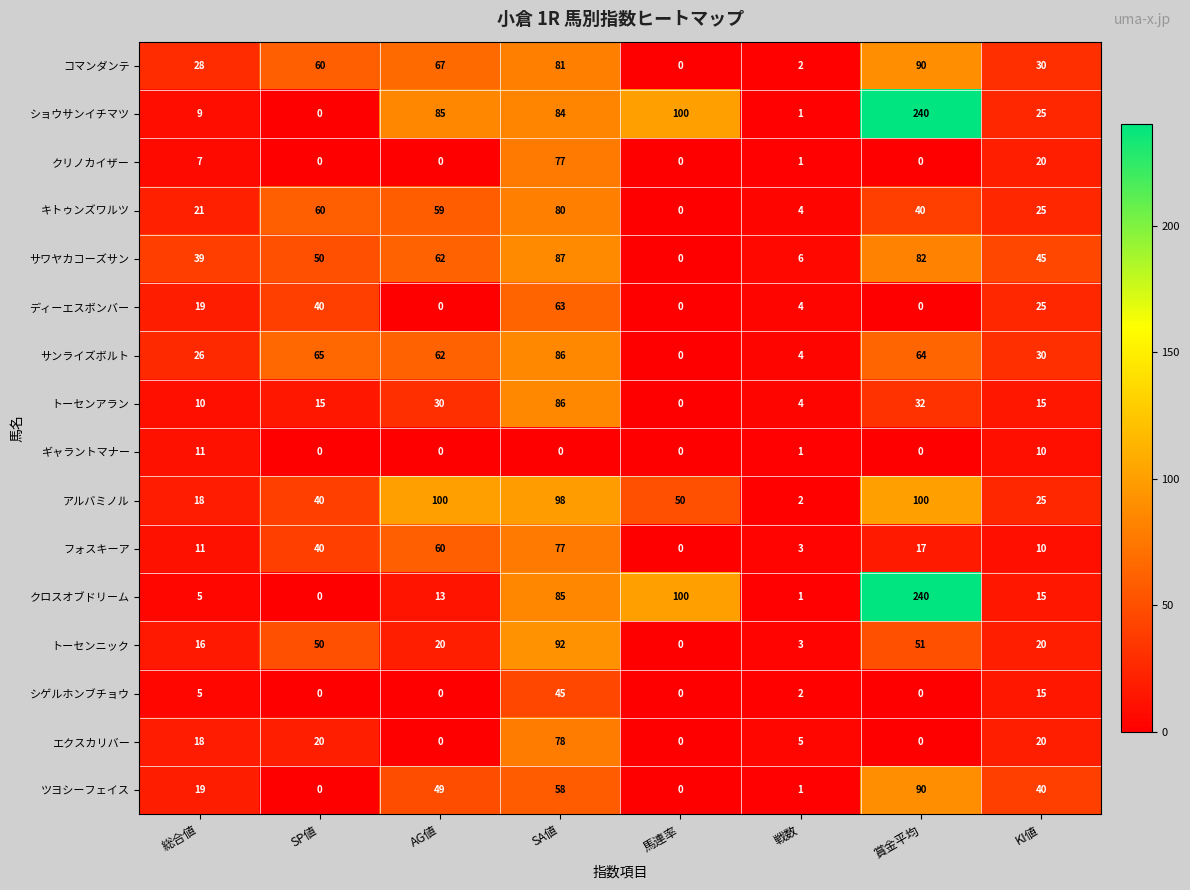

Where does the シゲルホンブチョウ series first go above 2?

総合値